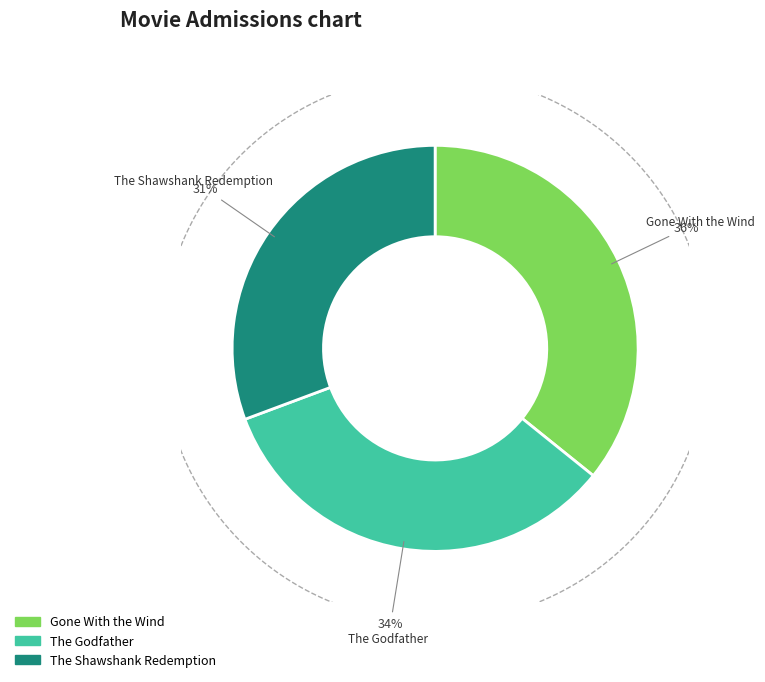

To the nearest percent, what percentage of the pie is Gone With the Wind?

36%